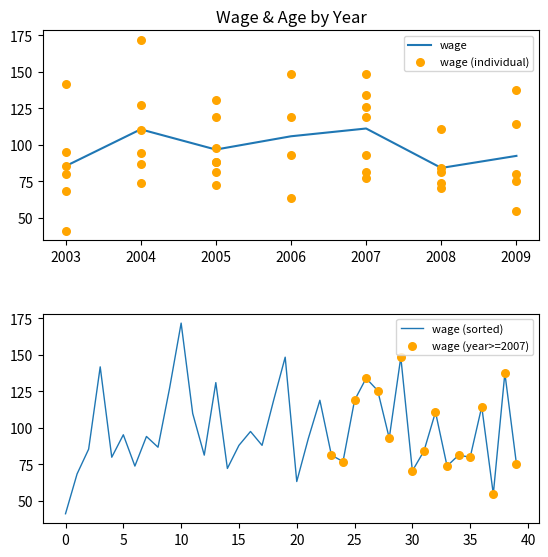

Is it true that wage equals 85.3 at 2003?

True